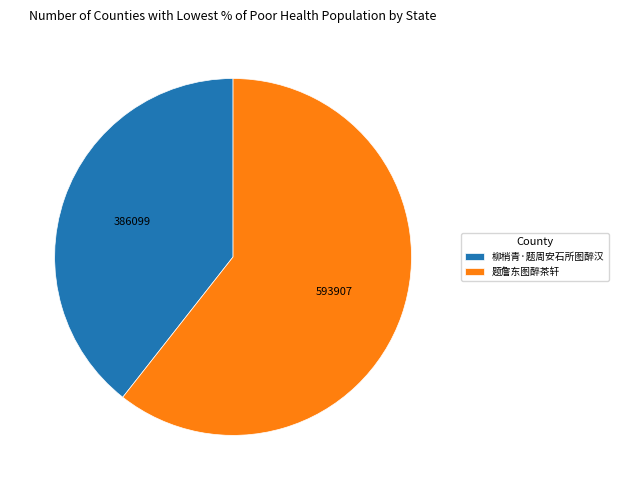

Which category has the smallest portion of the pie?

柳梢青·题周安石所图醉汉